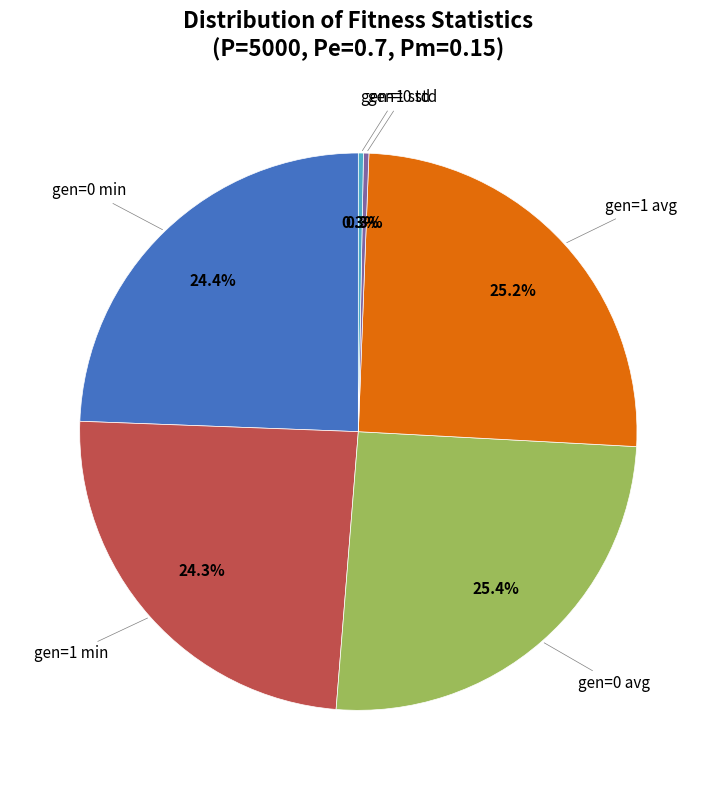

Is there any slice that represents more than half of the pie?

No